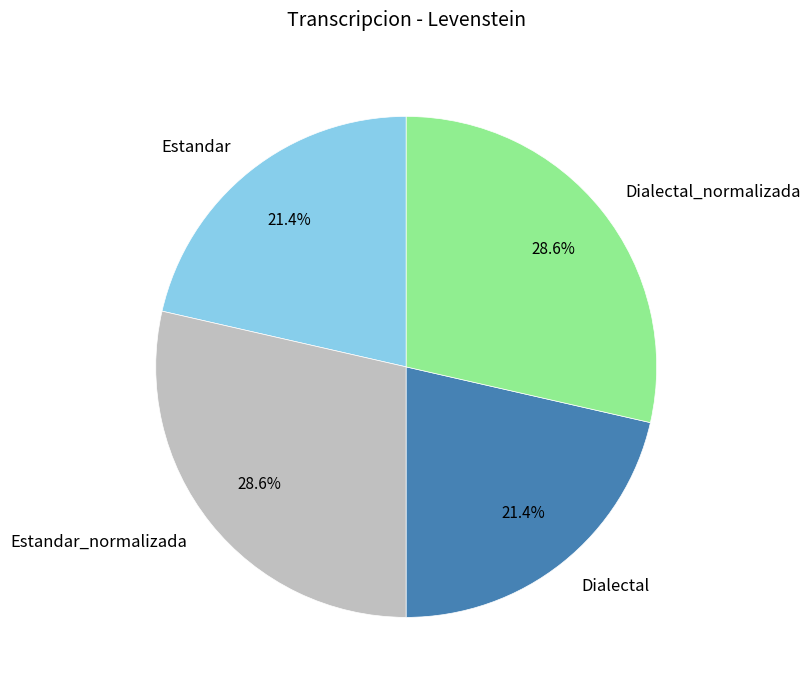

Which has a higher value, Estandar_normalizada or Dialectal?

Estandar_normalizada